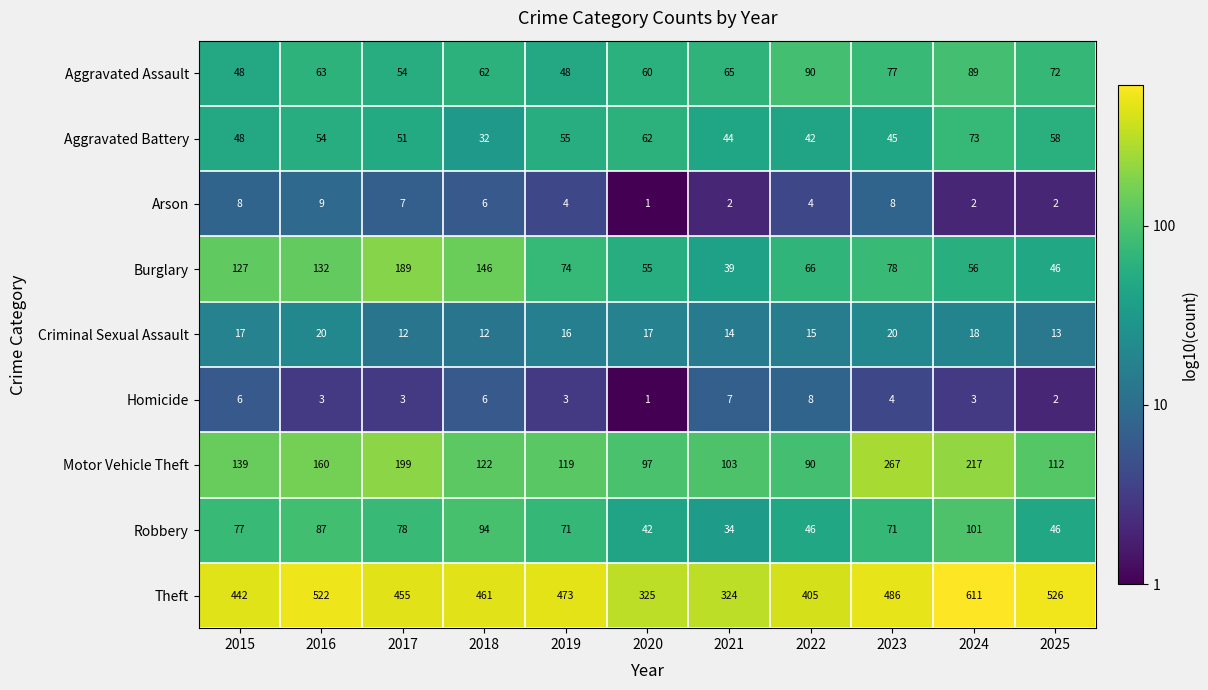

How many data points does each series have?

11